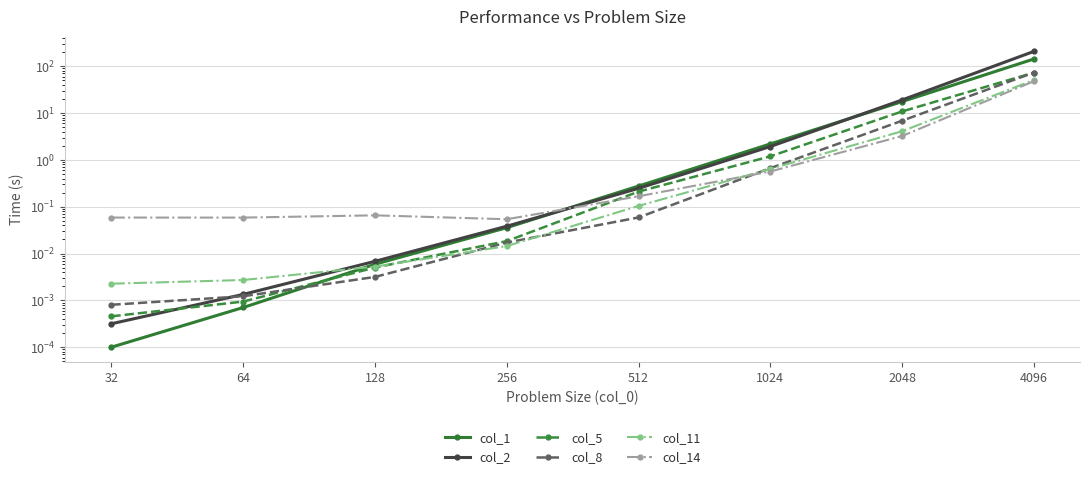

Is it true that col_5 equals 0.0 at 128?

True